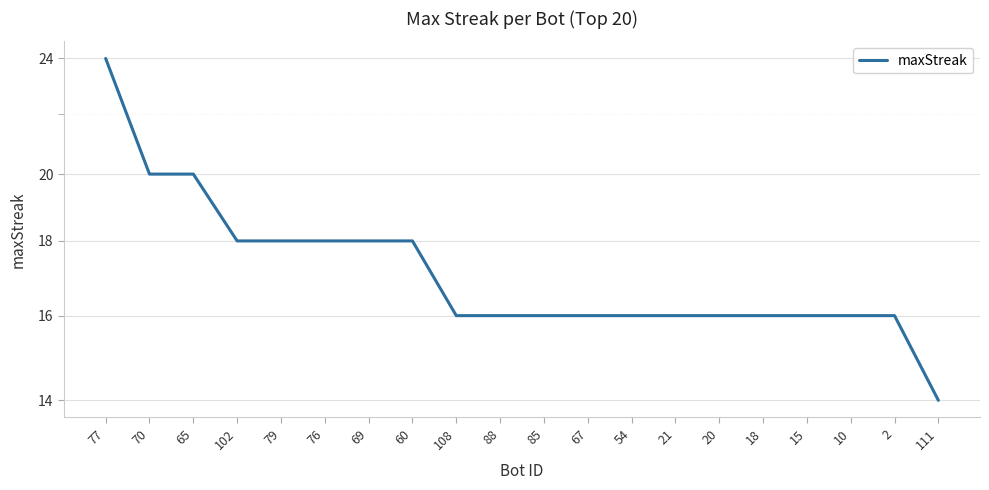

What is the sum of the values at 76 and 69?

36